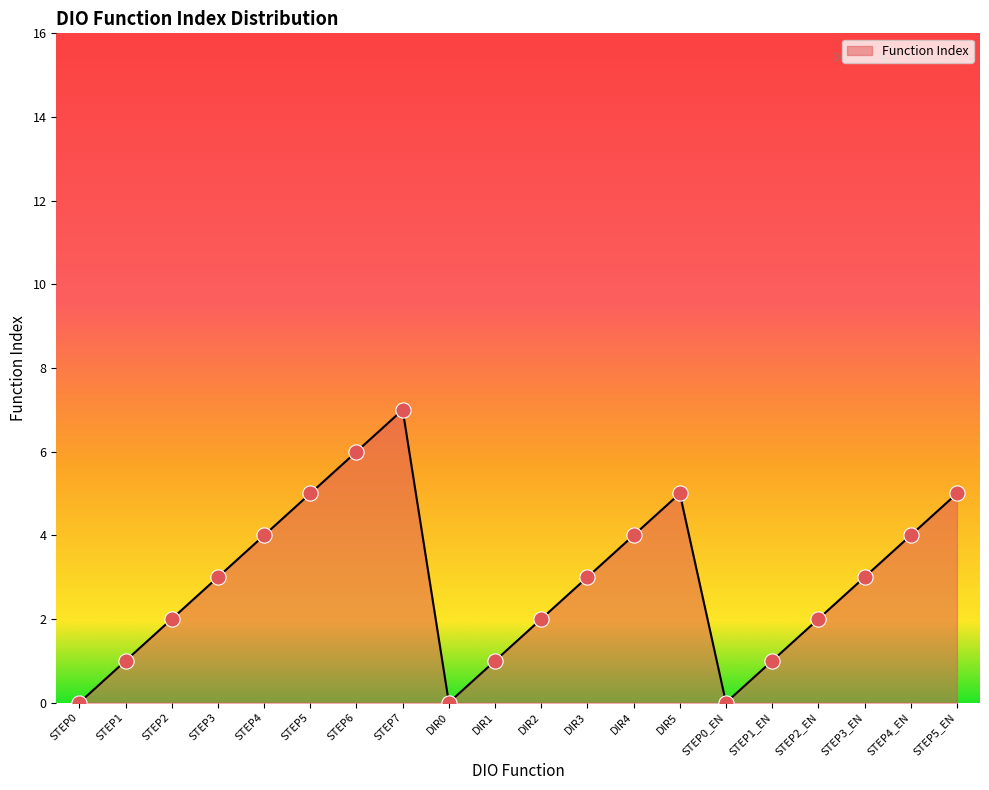

Which has a higher value, STEP0 or DIR5?

DIR5